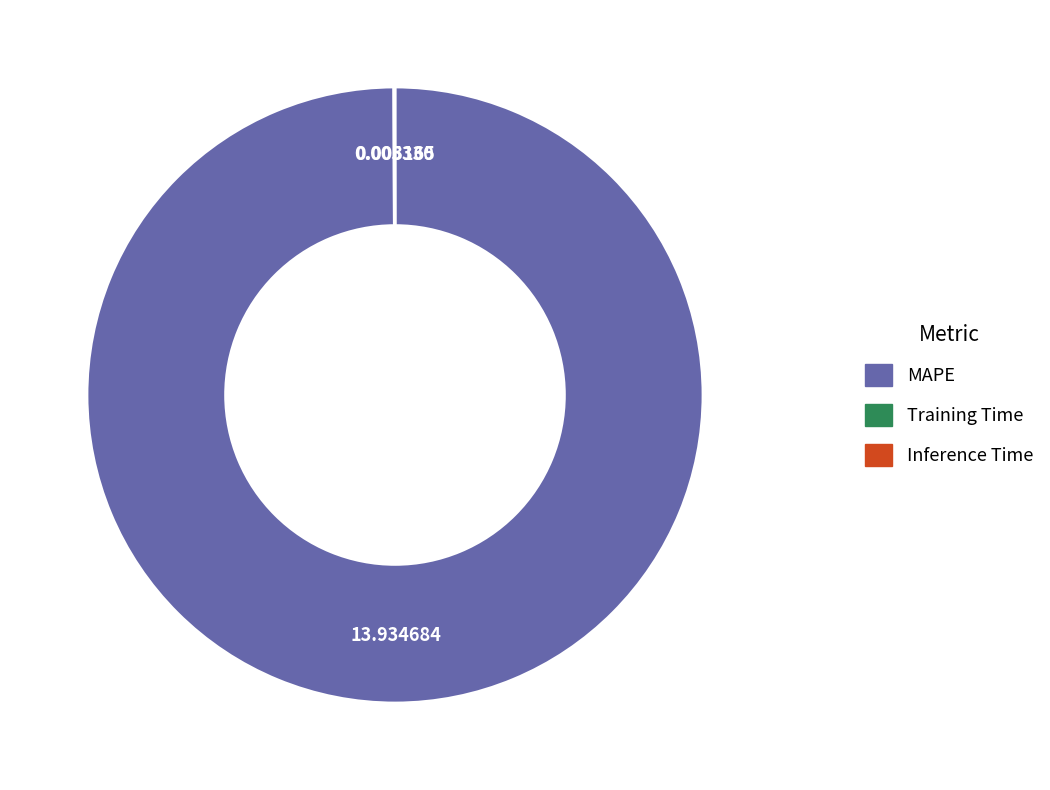

Which slice represents more than half of the pie?

MAPE